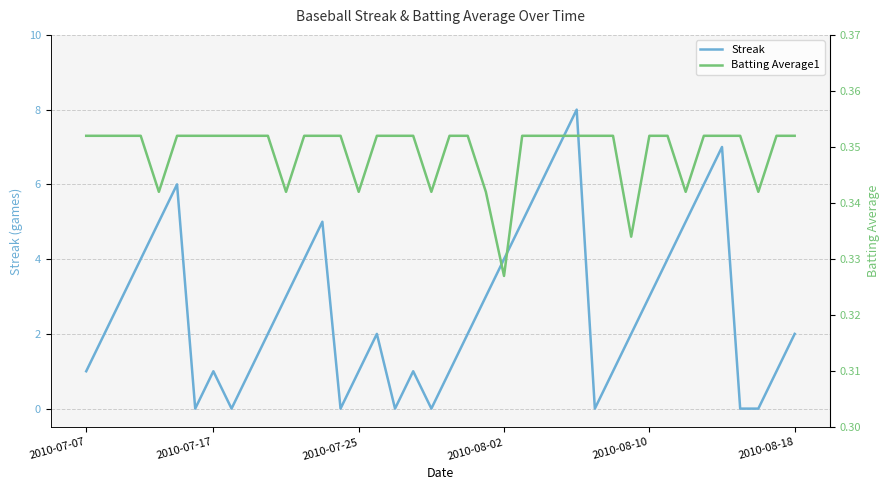

True or false: Streak has a value of 1.0 at 18.

True